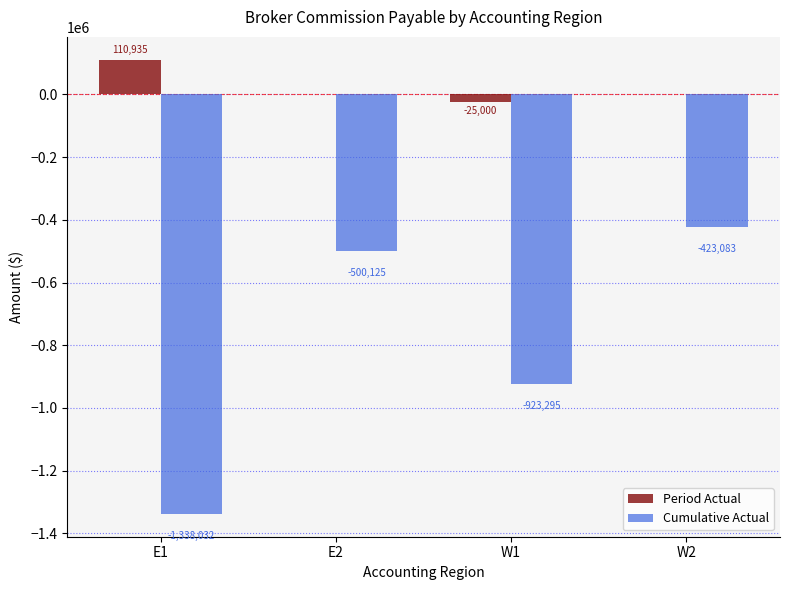

Is the value of Cumulative Actual at E2 greater than the value of Period Actual at W2?

No